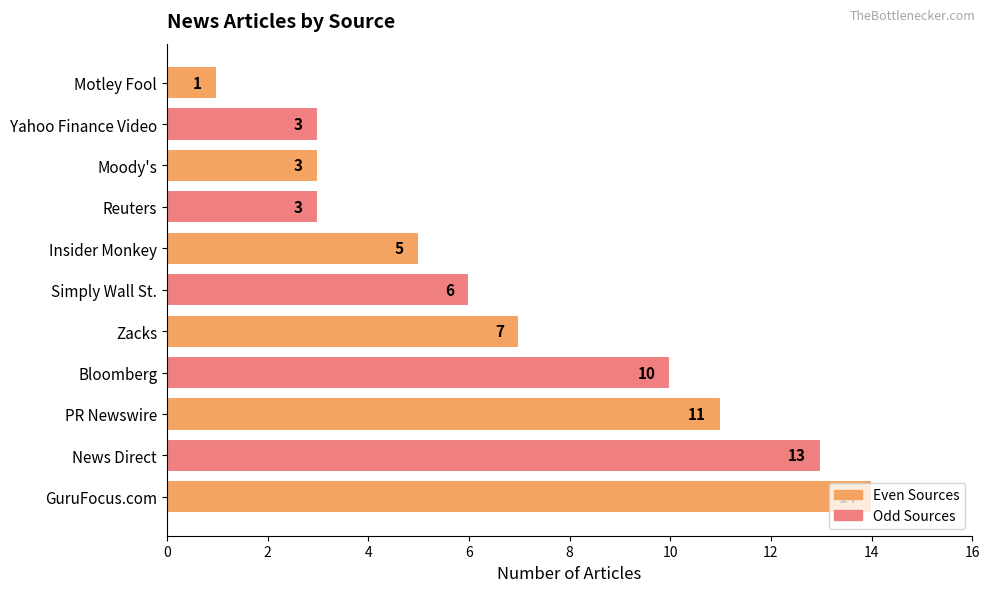

What is the average value?

7